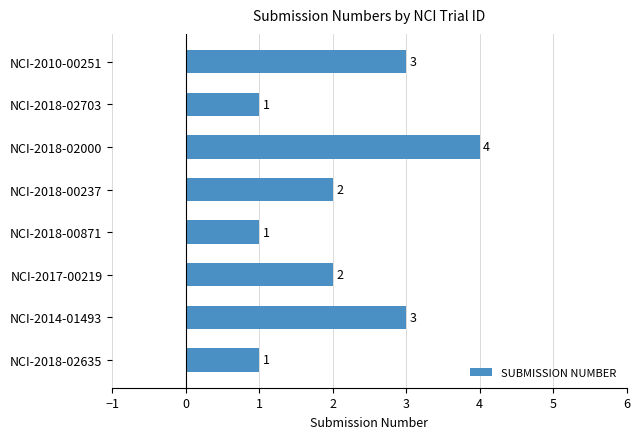

Reading top to bottom, transcribe all the data shown in this chart.

3	1	4	2	1	2	3	1